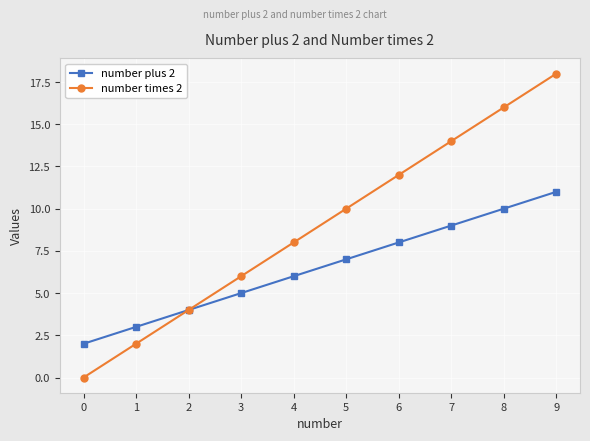

What is the maximum value shown in the chart?

18